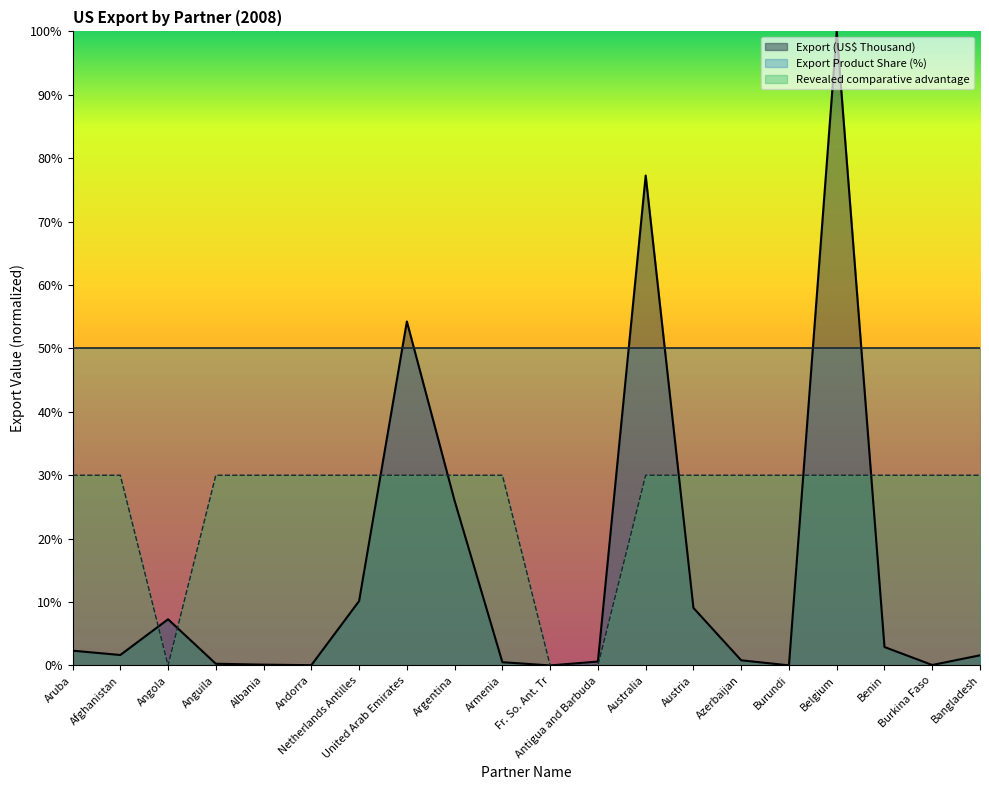

What position from the right is Angola?

18